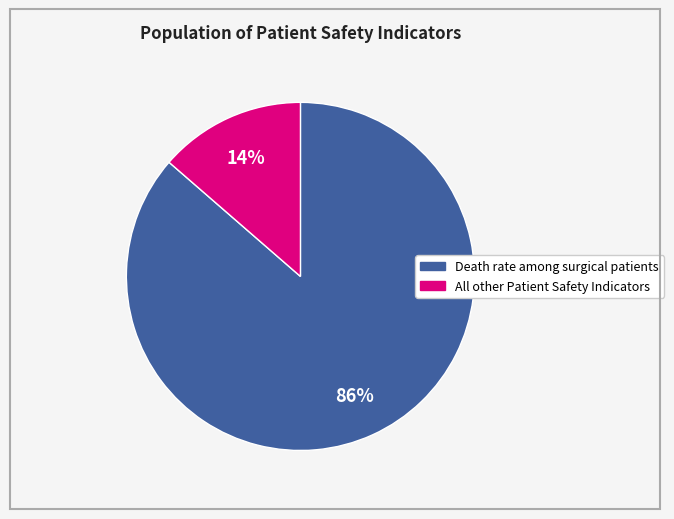

Count the number of slices in the pie.

2